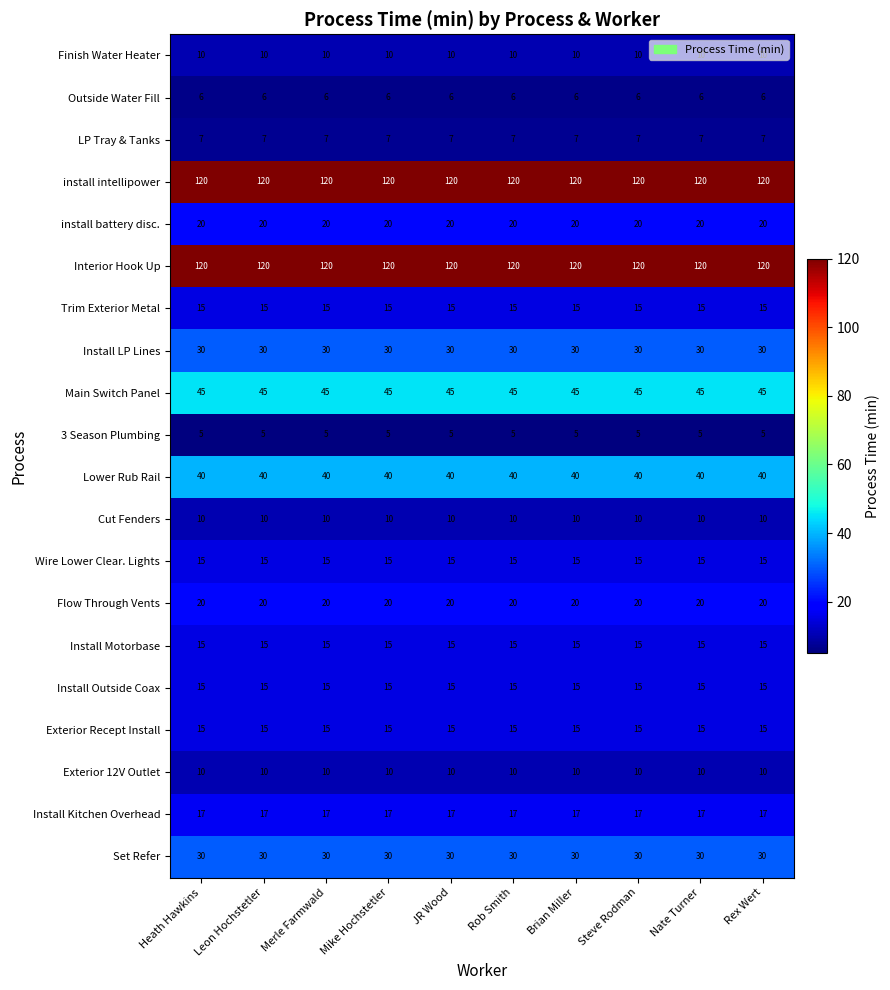

What is the average value of the install battery disc. series?

20